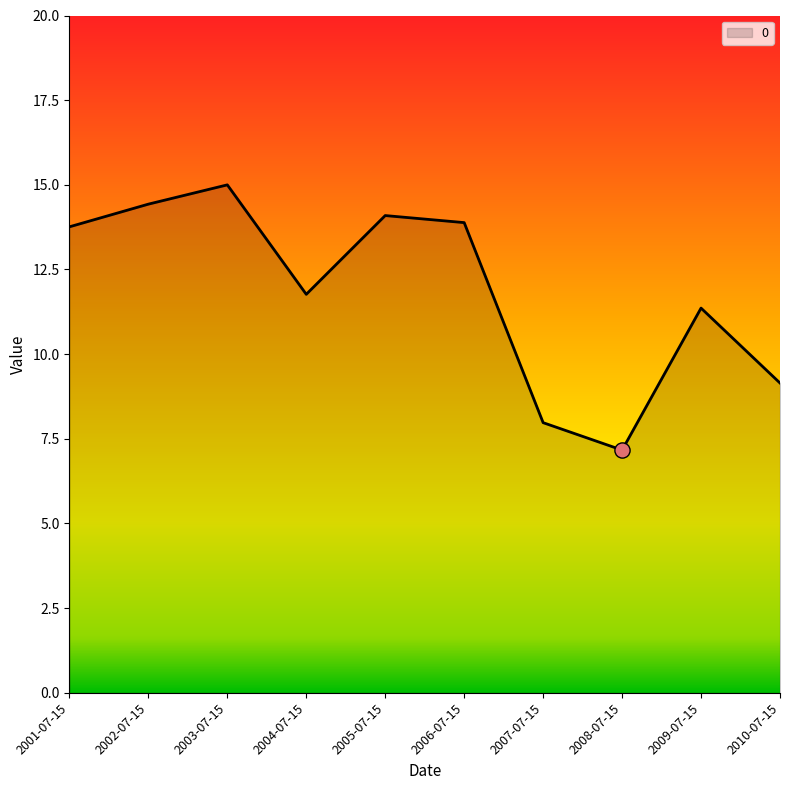

What is the change in value from 2001-07-15 to 2002-07-15?

+0.7